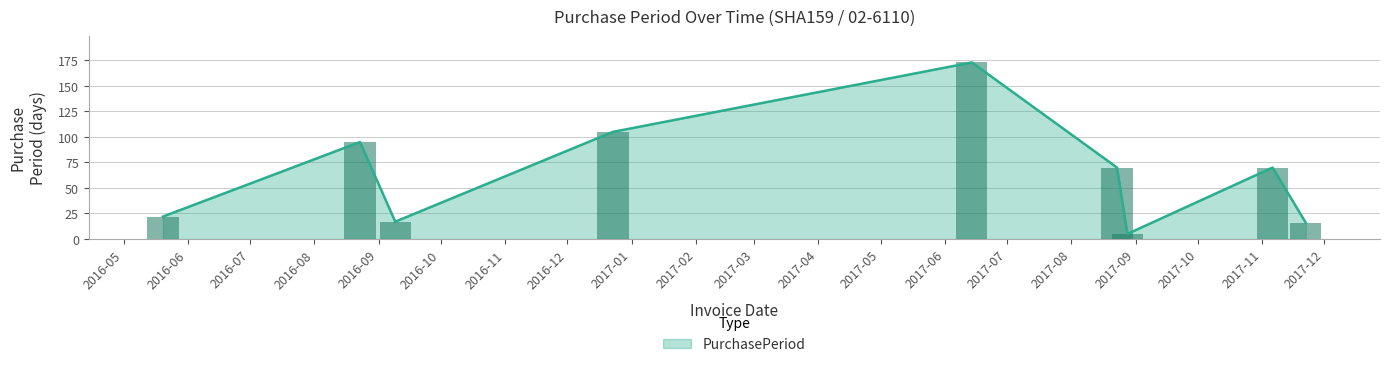

How many values exceed 70?

3